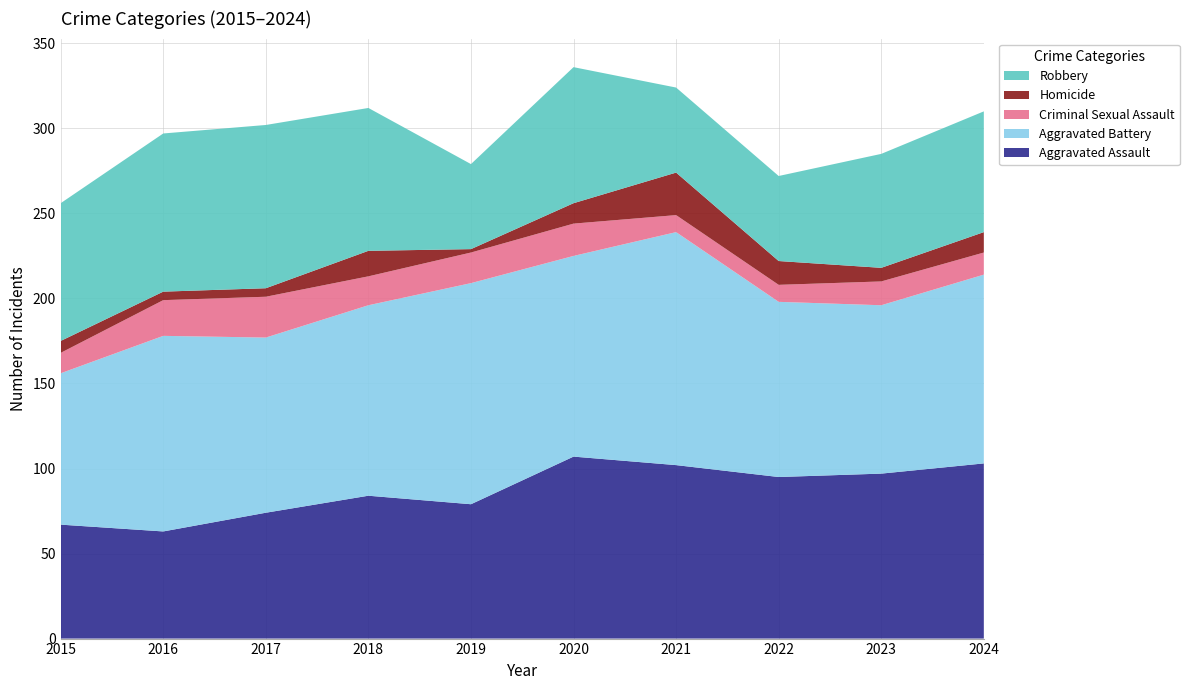

Reading left to right, extract all data points from this chart.

Aggravated Assault: 2015=67	2016=63	2017=74	2018=84	2019=79	2020=107	2021=102	2022=95	2023=97	2024=103
Aggravated Battery: 2015=89	2016=115	2017=103	2018=112	2019=130	2020=118	2021=137	2022=103	2023=99	2024=111
Criminal Sexual Assault: 2015=12	2016=21	2017=24	2018=17	2019=18	2020=19	2021=10	2022=10	2023=14	2024=13
Homicide: 2015=7	2016=5	2017=5	2018=15	2019=2	2020=12	2021=25	2022=14	2023=8	2024=12
Robbery: 2015=81	2016=93	2017=96	2018=84	2019=50	2020=80	2021=50	2022=50	2023=67	2024=71